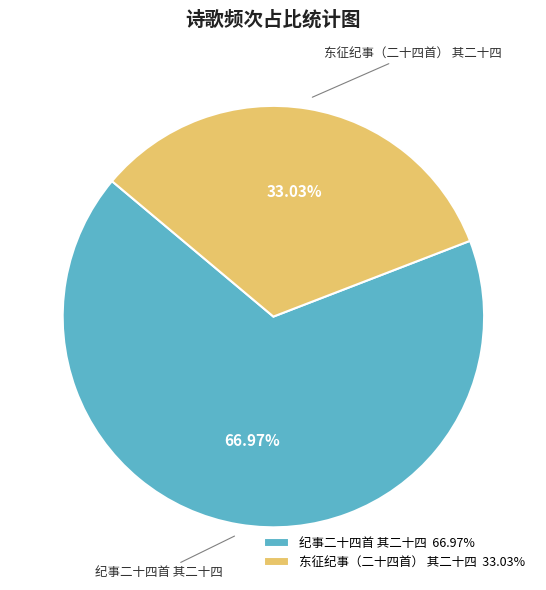

Which slice represents more than half of the pie?

纪事二十四首 其二十四